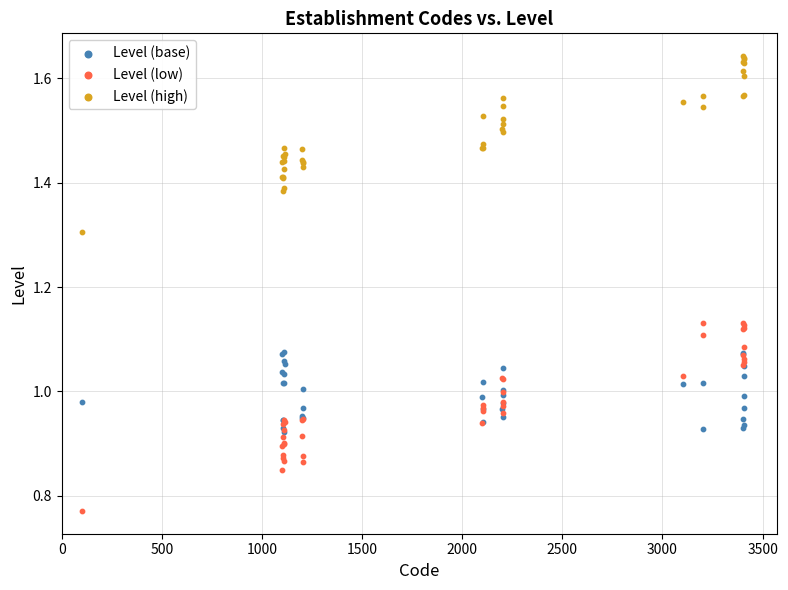

Which series has the widest spread of Y values?

Level (low)